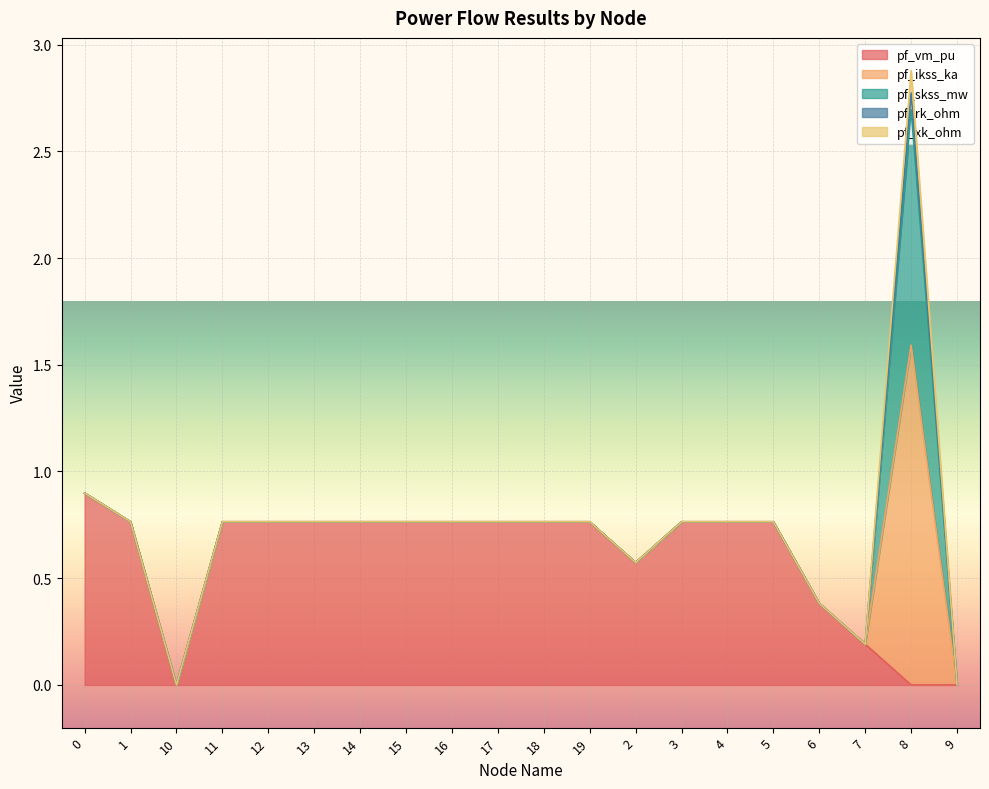

Does the chart display data point markers on the line(s)?

No